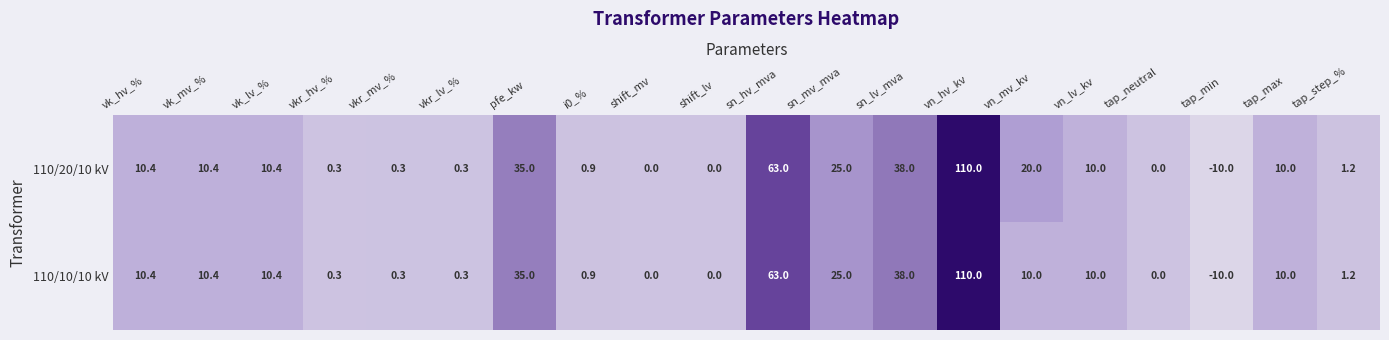

What is the difference between the 110/10/10 kV values at vn_mv_kv and vkr_hv_%?

9.7